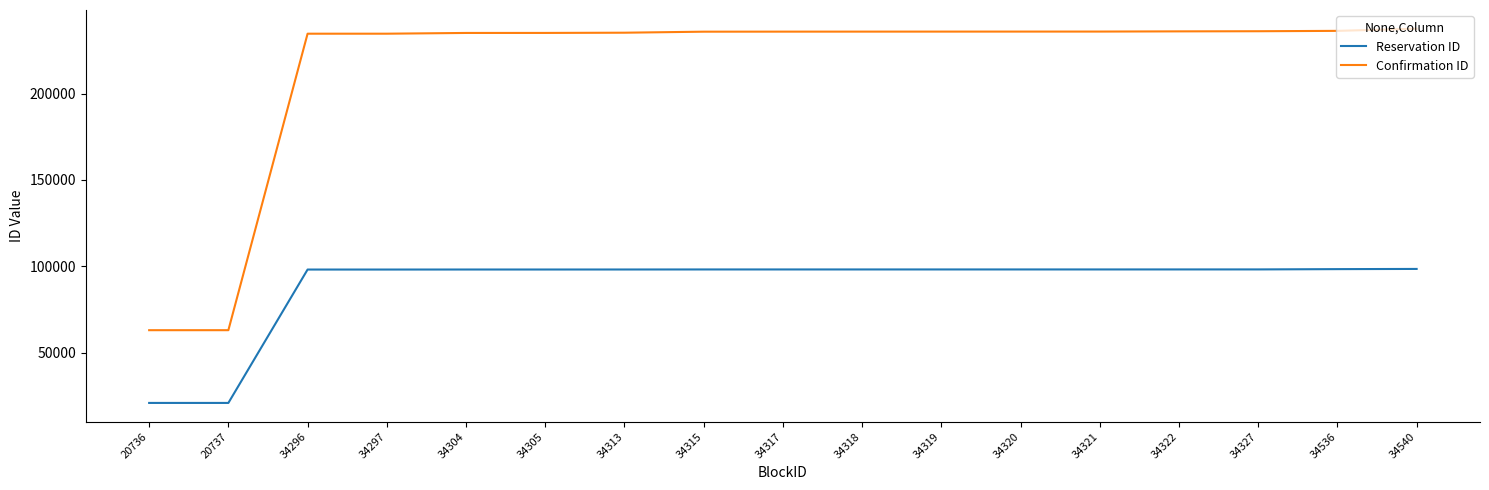

True or false: Confirmation ID and Reservation ID cross at least once.

False